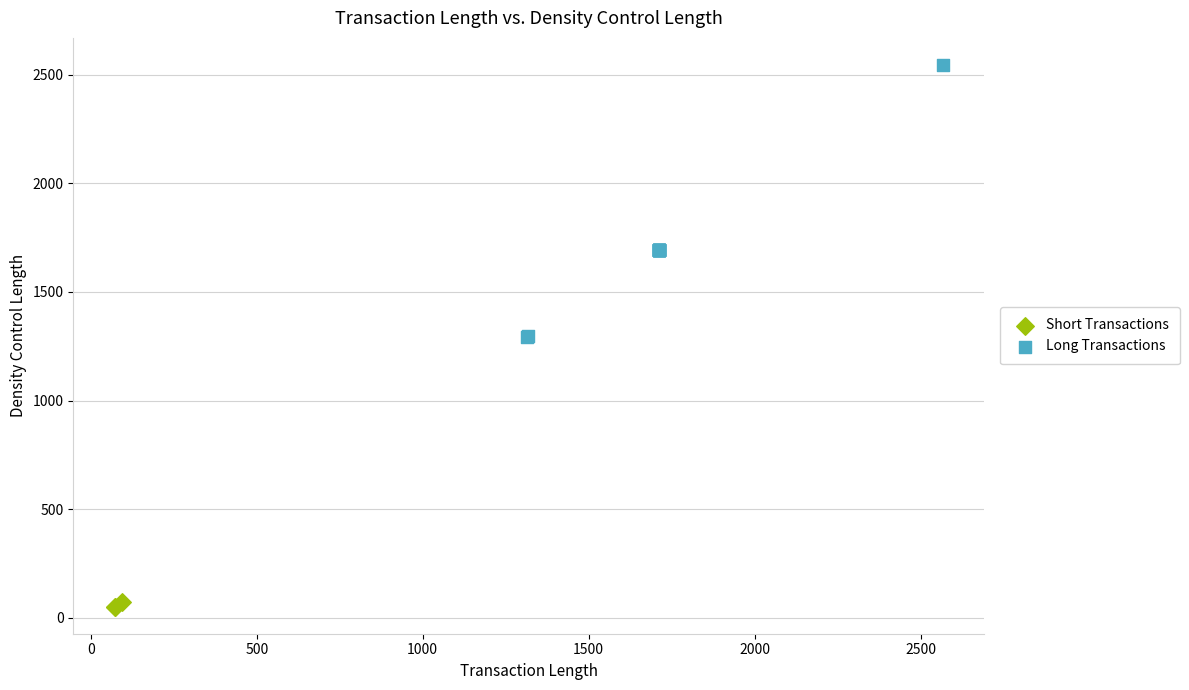

What are all the series names shown in the legend?

Short Transactions, Long Transactions